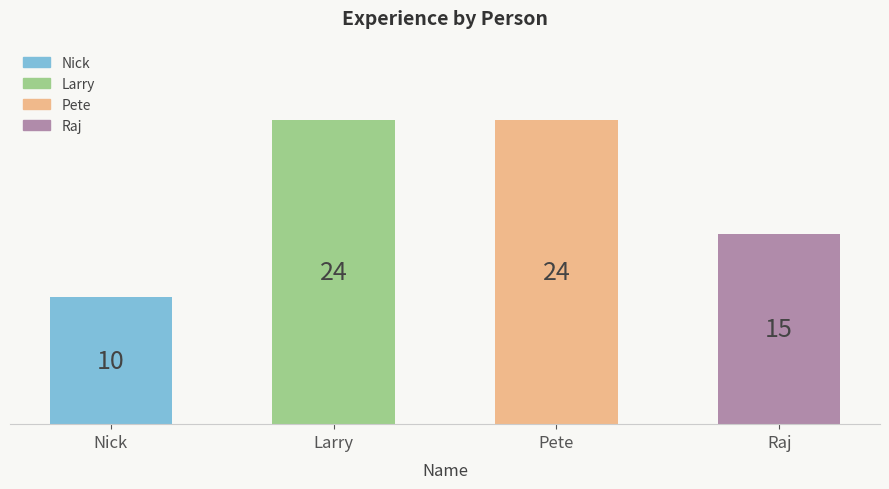

What is the difference between the maximum and second lowest values?

9